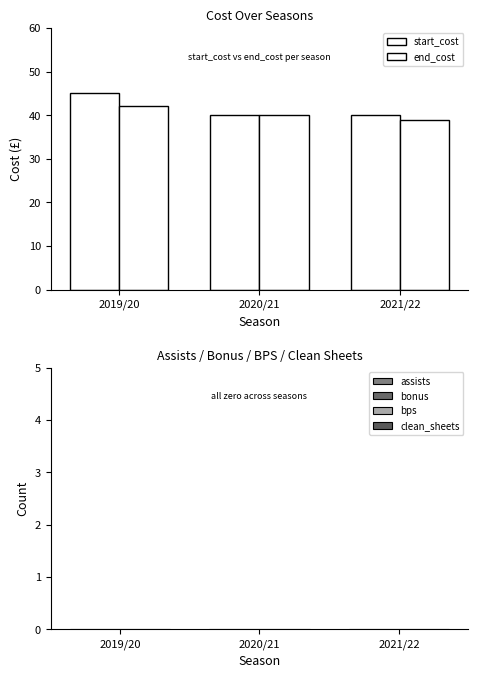

Does the chart contain stacked bars?

No